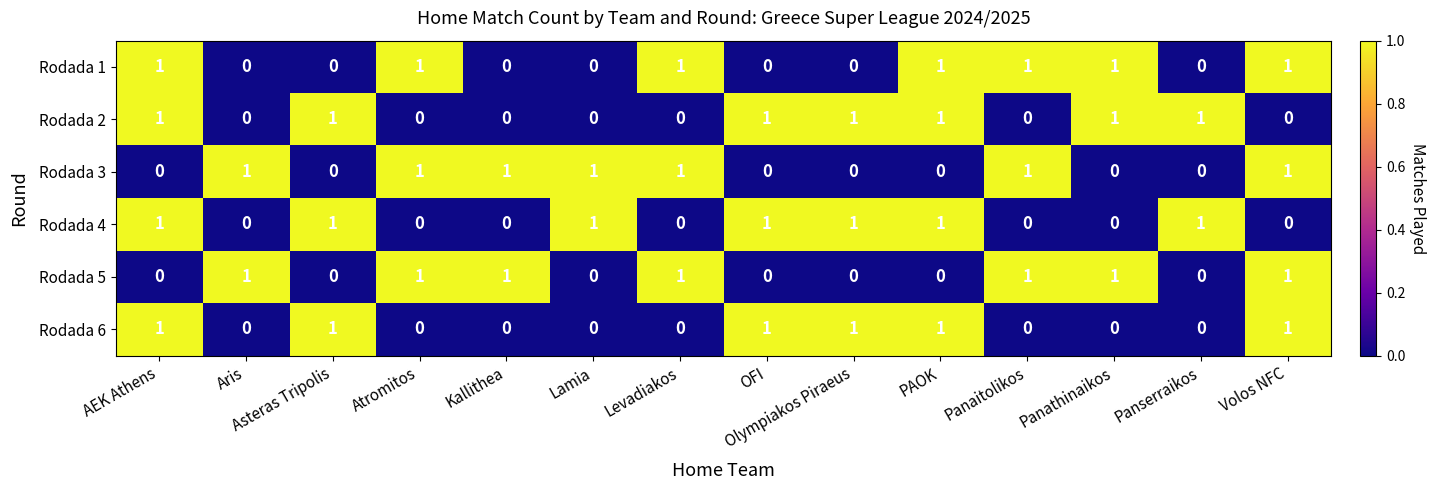

Count the Rodada 3 values in the range 0 to 1.

14